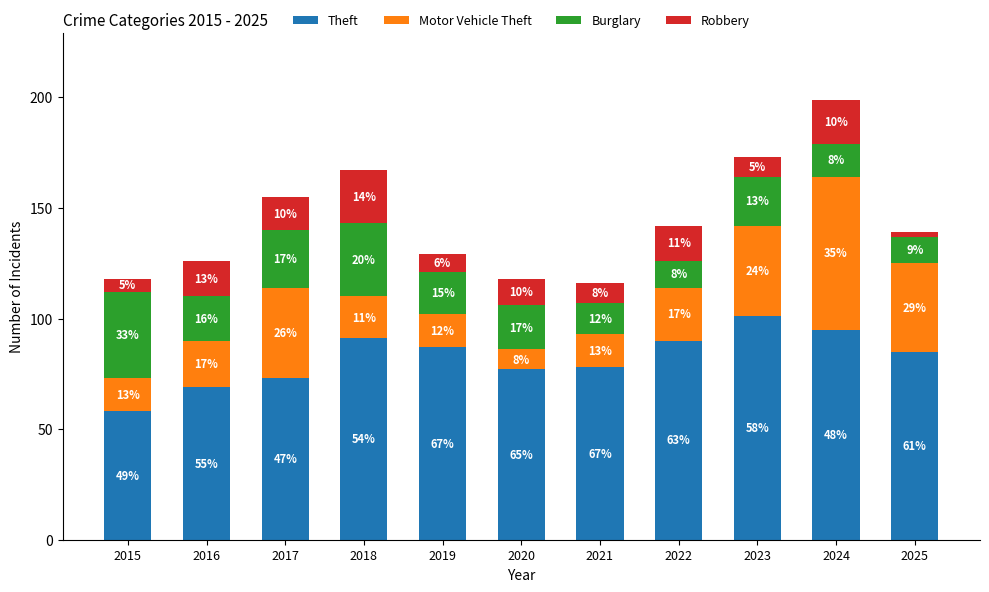

At which label is Theft closest to 79?

2021